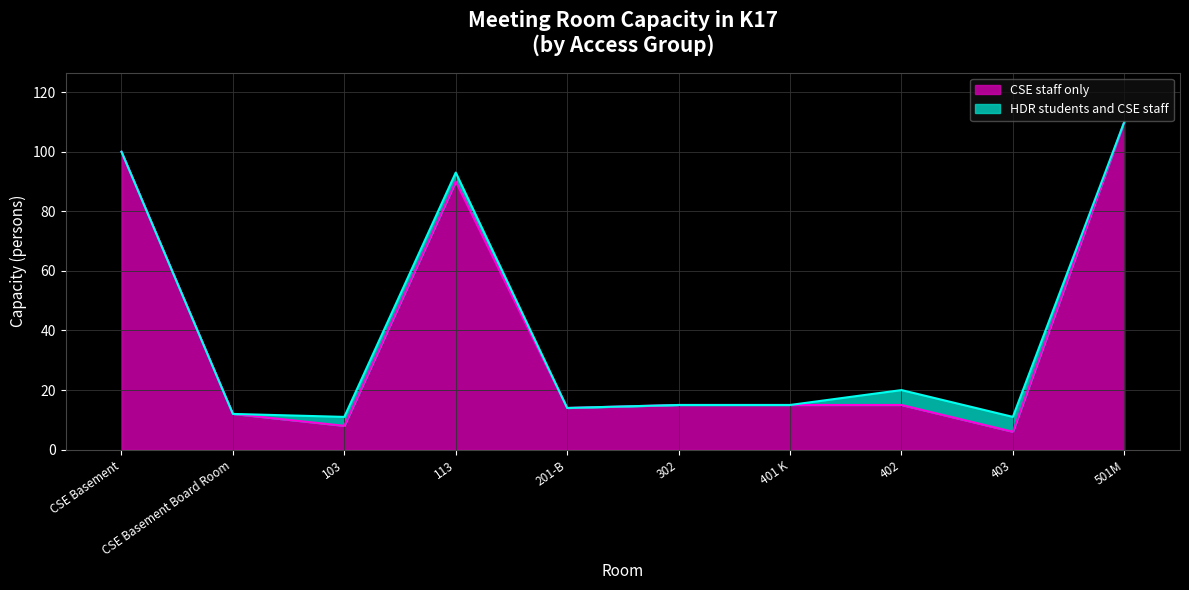

The chart shows a value of 8 at 103. True or false?

True